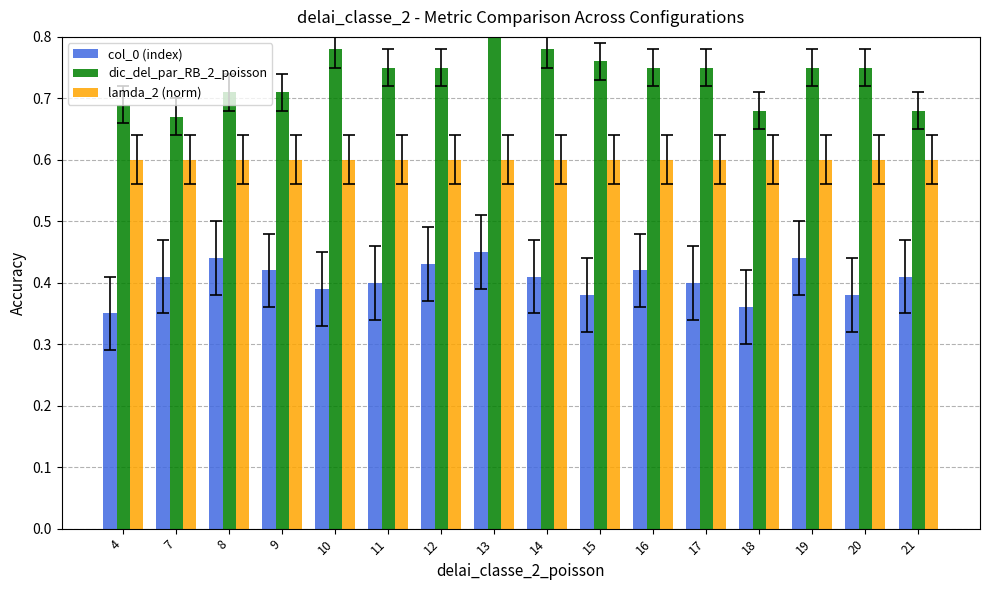

What is the difference between the second highest and second lowest values in the dic_del_par_RB_2_poisson series?

0.1